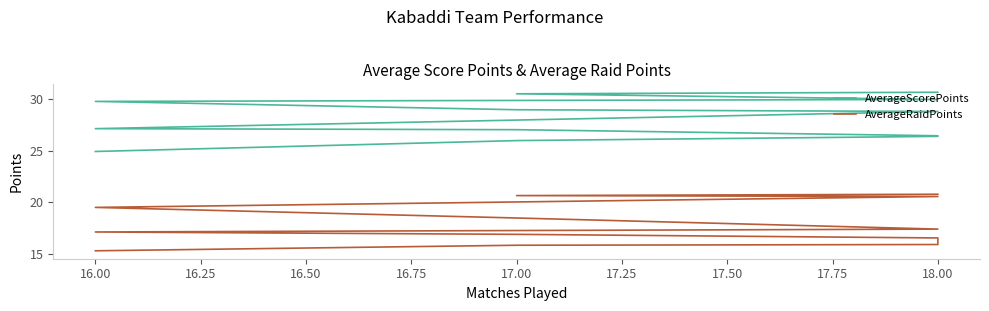

Is the value of AverageScorePoints at 18.00 greater than the value of AverageRaidPoints at 18.00?

Yes